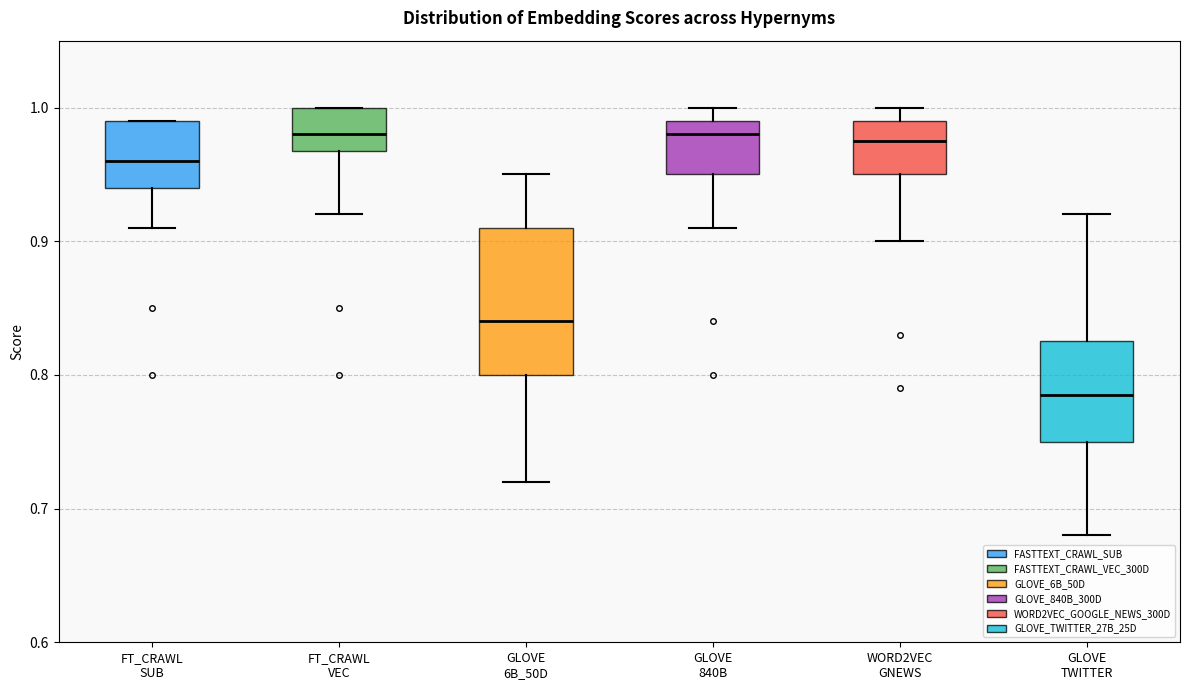

Which box is the tallest, from its lower edge to its upper edge?

GLOVE 6B_50D